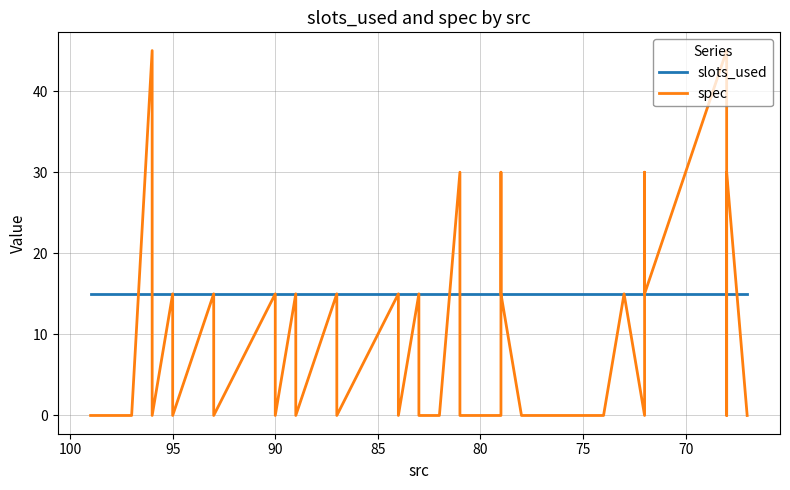

Is it true that spec equals -21 at 15?

False